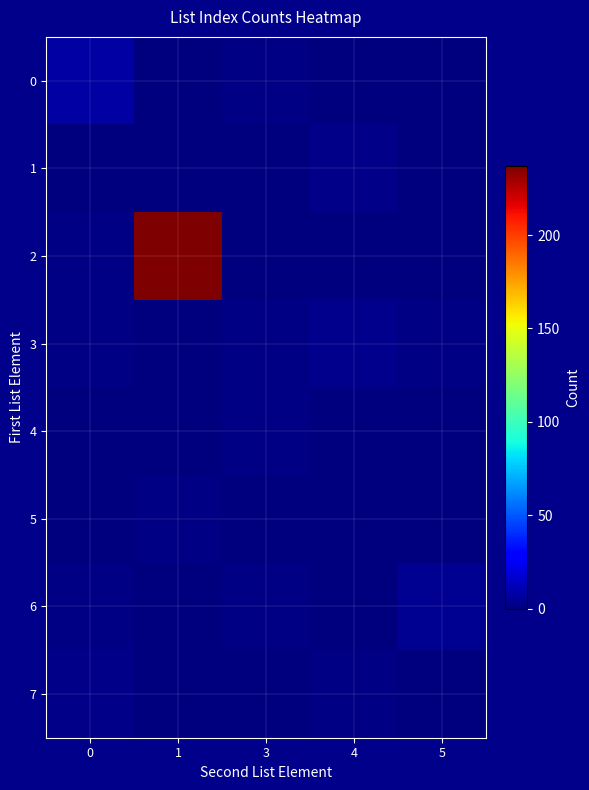

How many series are shown in this chart?

8